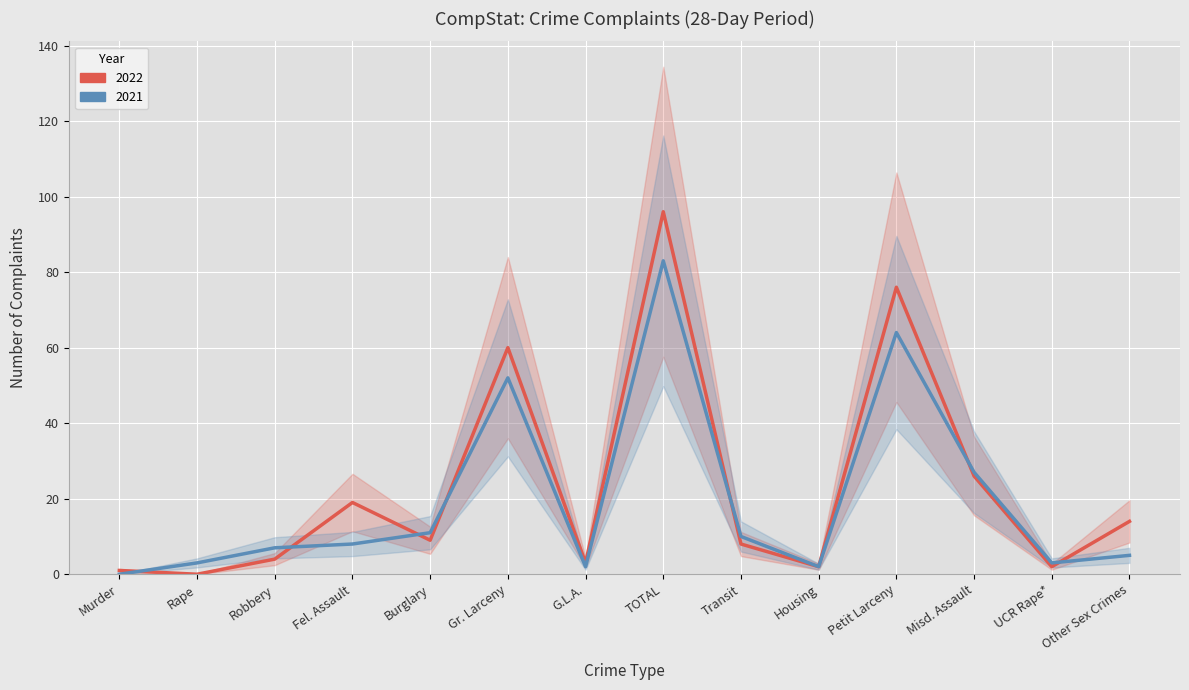

What position from the left is Transit?

9